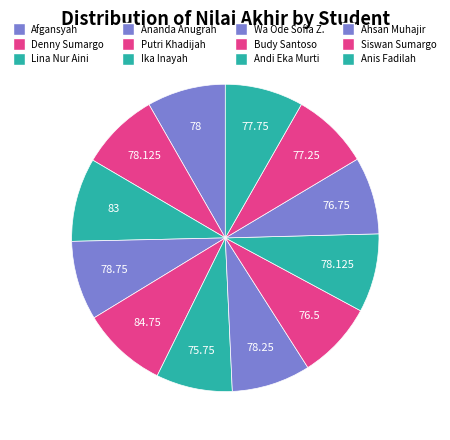

Count the number of slices in the pie.

12